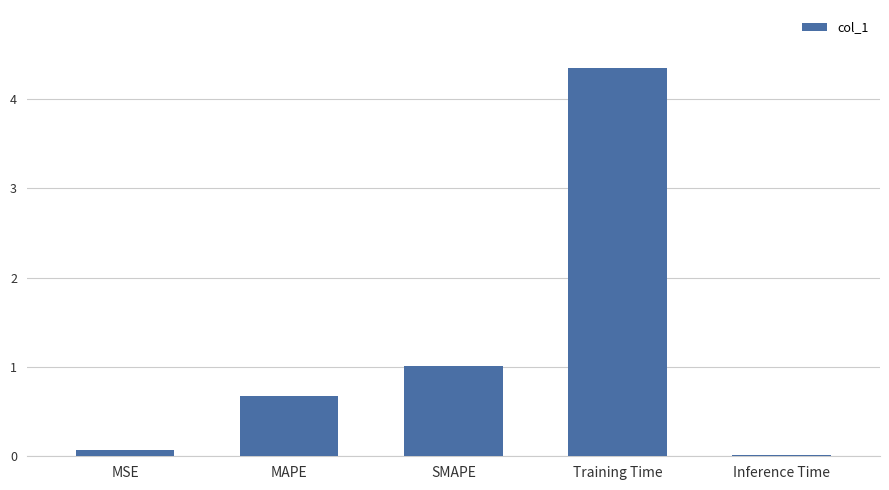

At which label is the value closest to 2?

SMAPE